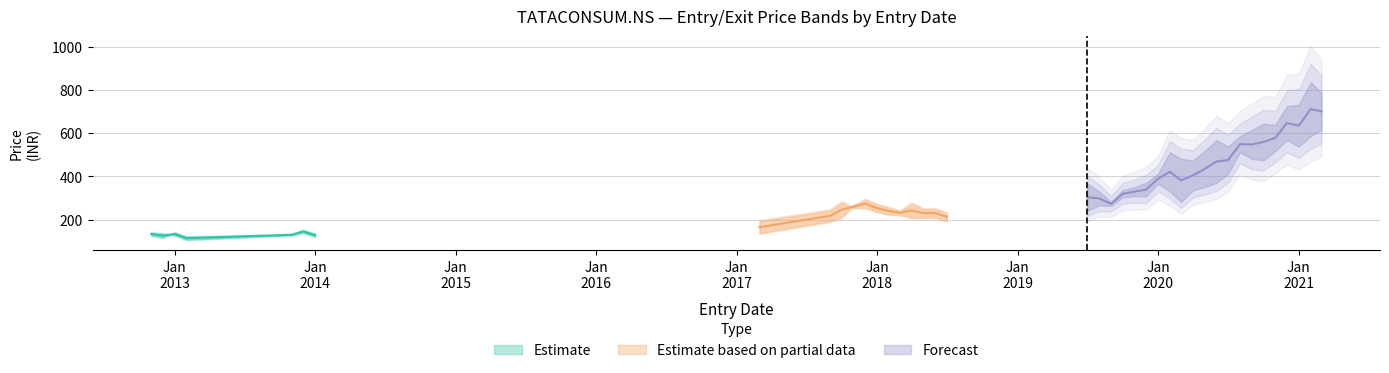

At which category does Exit Price reach its first local valley?

2012-12-01